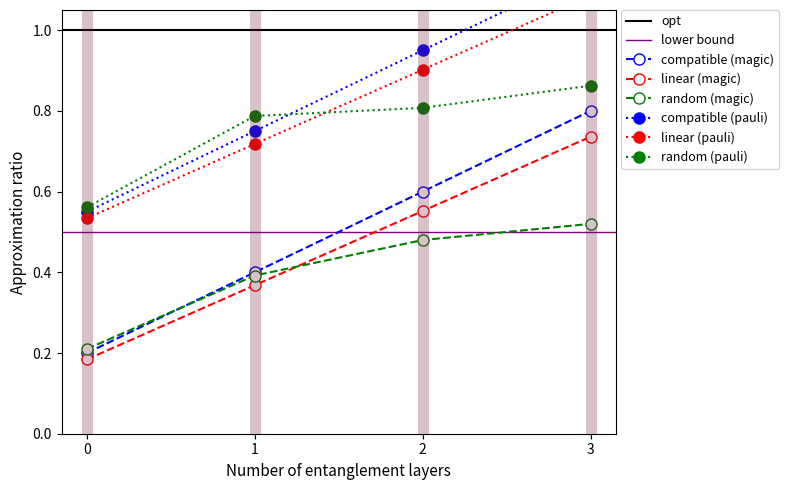

The linear (magic) series shows 1.1 at 3. True or false?

False